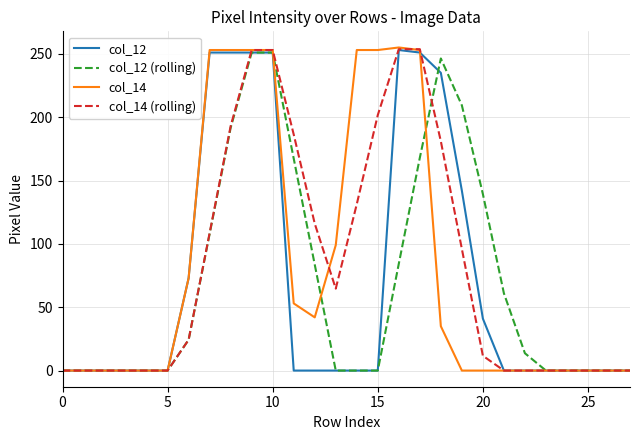

What is the highest value of the col_12 series?

253.0